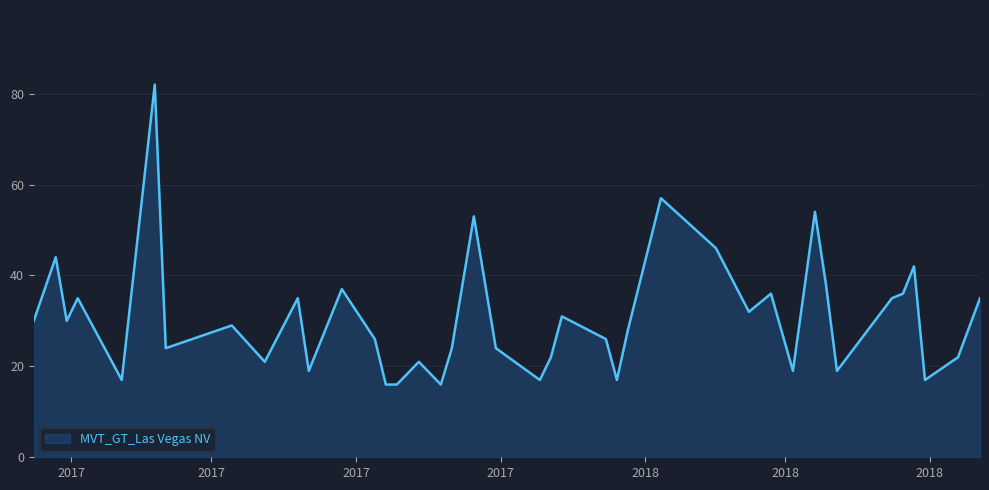

What is the smallest value displayed?

16